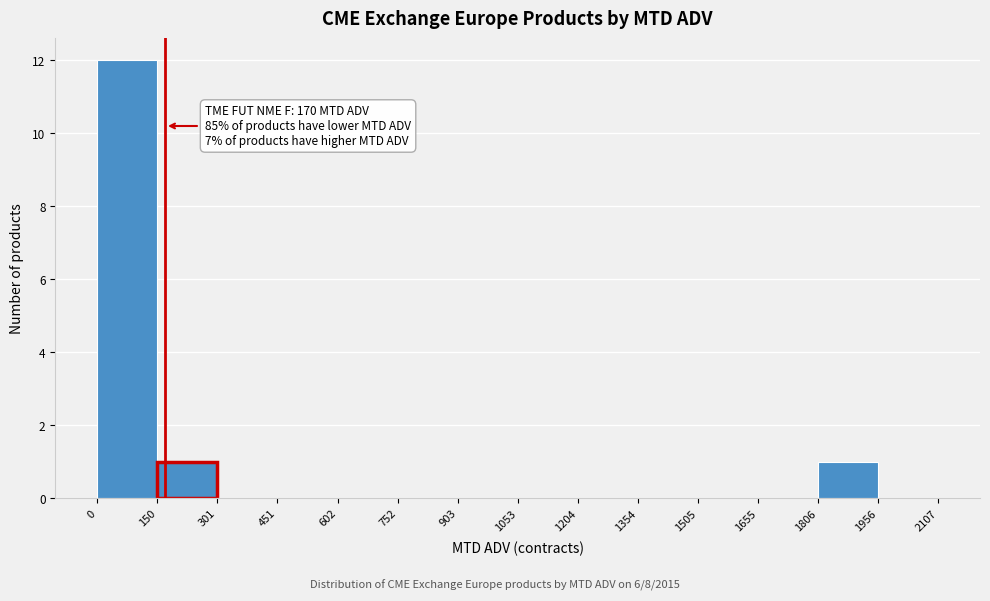

Which range on the x-axis has the tallest bar?

0 to 150